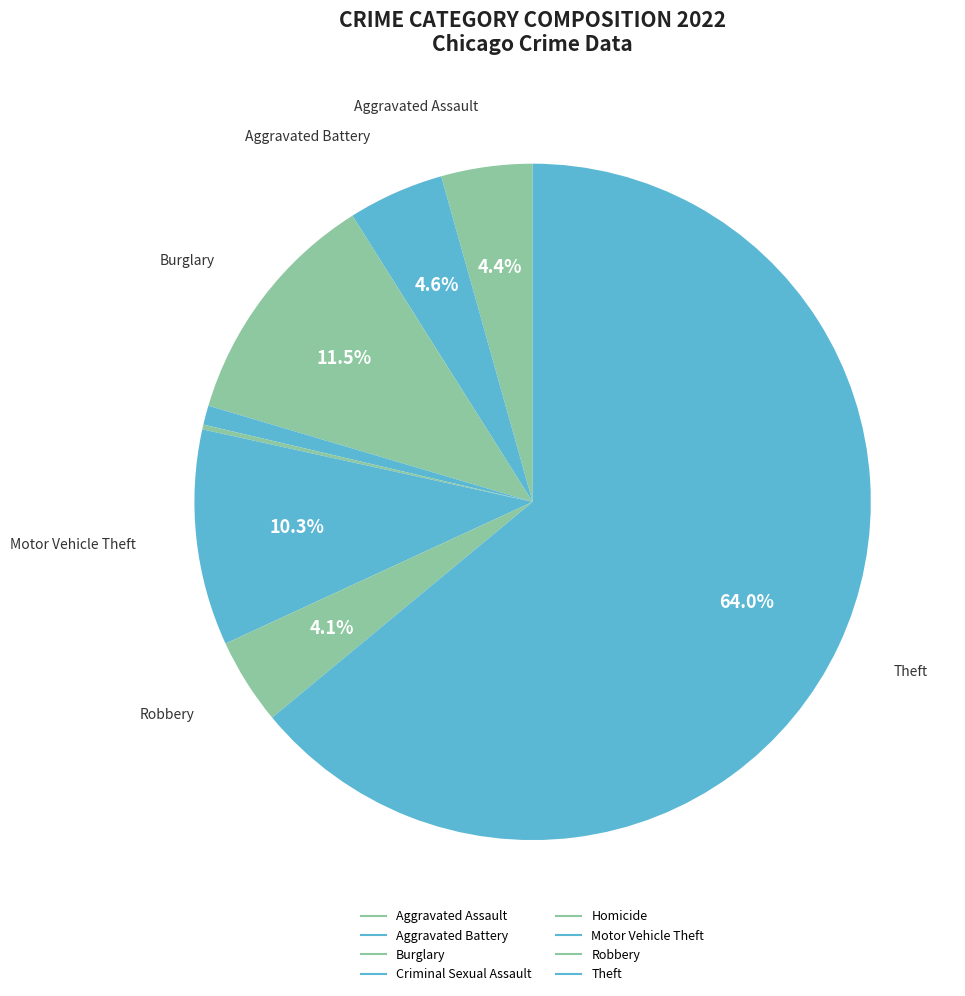

Which category has the smallest portion of the pie?

Homicide